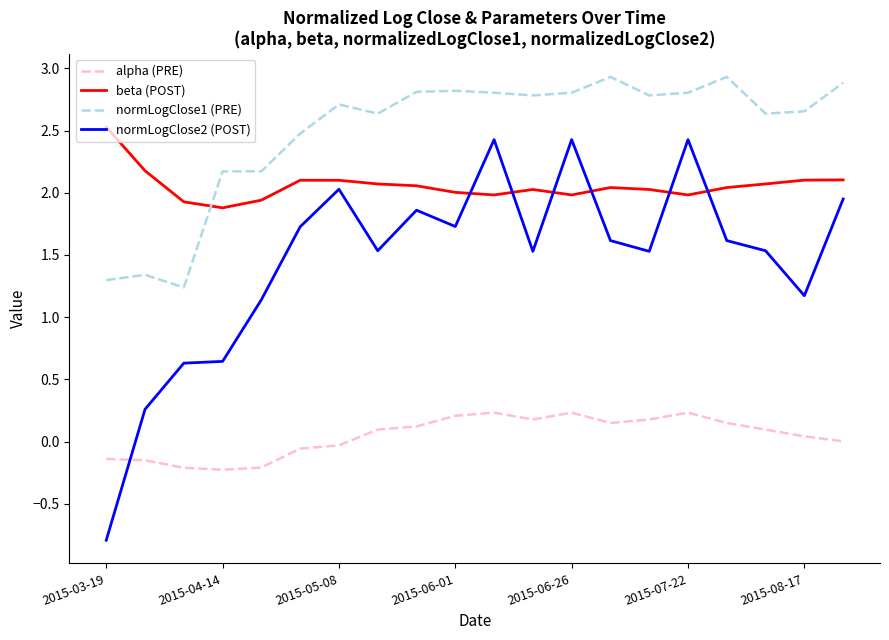

What is the difference between the maximum and minimum values in the normLogClose1 (PRE) series?

1.7